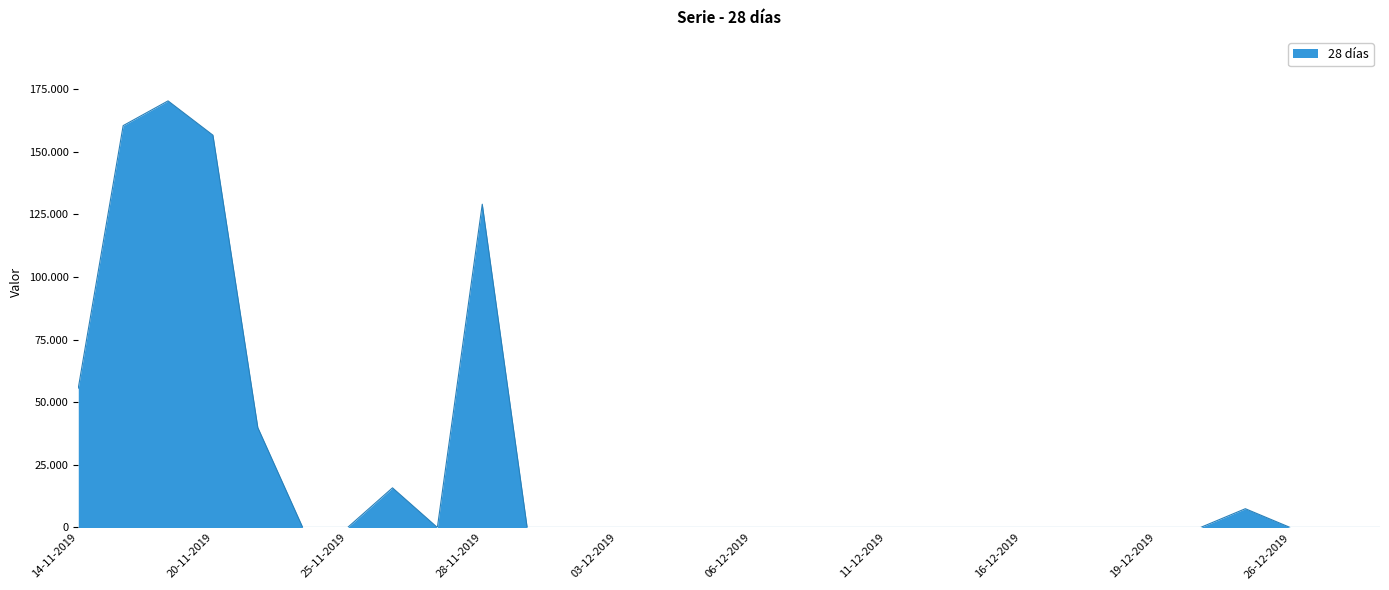

Does the chart display data point markers on the line(s)?

No